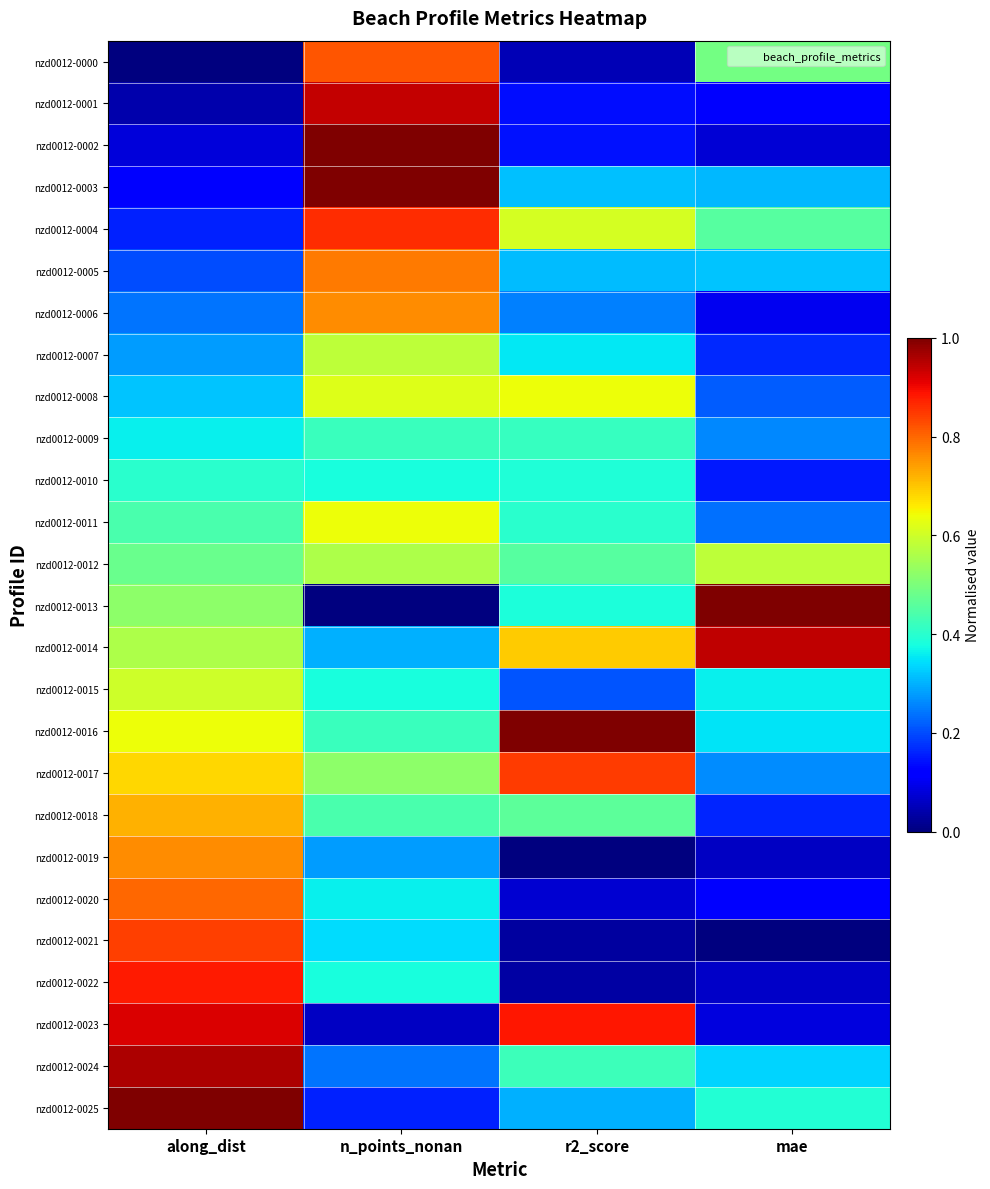

Reading left to right, extract all data points from this chart.

nzd0012-0000: along_dist=0.0	n_points_nonan=0.8	r2_score=0.1	mae=0.5
nzd0012-0001: along_dist=0.0	n_points_nonan=0.9	r2_score=0.1	mae=0.1
nzd0012-0002: along_dist=0.1	n_points_nonan=1.0	r2_score=0.1	mae=0.1
nzd0012-0003: along_dist=0.1	n_points_nonan=1.0	r2_score=0.3	mae=0.3
nzd0012-0004: along_dist=0.2	n_points_nonan=0.9	r2_score=0.6	mae=0.5
nzd0012-0005: along_dist=0.2	n_points_nonan=0.8	r2_score=0.3	mae=0.3
nzd0012-0006: along_dist=0.2	n_points_nonan=0.8	r2_score=0.3	mae=0.1
nzd0012-0007: along_dist=0.3	n_points_nonan=0.6	r2_score=0.4	mae=0.2
nzd0012-0008: along_dist=0.3	n_points_nonan=0.6	r2_score=0.6	mae=0.2
nzd0012-0009: along_dist=0.4	n_points_nonan=0.4	r2_score=0.4	mae=0.3
nzd0012-0010: along_dist=0.4	n_points_nonan=0.4	r2_score=0.4	mae=0.2
nzd0012-0011: along_dist=0.4	n_points_nonan=0.6	r2_score=0.4	mae=0.2
nzd0012-0012: along_dist=0.5	n_points_nonan=0.6	r2_score=0.5	mae=0.6
nzd0012-0013: along_dist=0.5	n_points_nonan=0.0	r2_score=0.4	mae=1.0
nzd0012-0014: along_dist=0.6	n_points_nonan=0.3	r2_score=0.7	mae=0.9
nzd0012-0015: along_dist=0.6	n_points_nonan=0.4	r2_score=0.2	mae=0.4
nzd0012-0016: along_dist=0.6	n_points_nonan=0.4	r2_score=1.0	mae=0.3
nzd0012-0017: along_dist=0.7	n_points_nonan=0.5	r2_score=0.8	mae=0.3
nzd0012-0018: along_dist=0.7	n_points_nonan=0.4	r2_score=0.5	mae=0.2
nzd0012-0019: along_dist=0.8	n_points_nonan=0.3	r2_score=0.0	mae=0.1
nzd0012-0020: along_dist=0.8	n_points_nonan=0.4	r2_score=0.1	mae=0.1
nzd0012-0021: along_dist=0.8	n_points_nonan=0.3	r2_score=0.0	mae=0.0
nzd0012-0022: along_dist=0.9	n_points_nonan=0.4	r2_score=0.0	mae=0.1
nzd0012-0023: along_dist=0.9	n_points_nonan=0.1	r2_score=0.9	mae=0.1
nzd0012-0024: along_dist=1.0	n_points_nonan=0.2	r2_score=0.4	mae=0.3
nzd0012-0025: along_dist=1.0	n_points_nonan=0.2	r2_score=0.3	mae=0.4